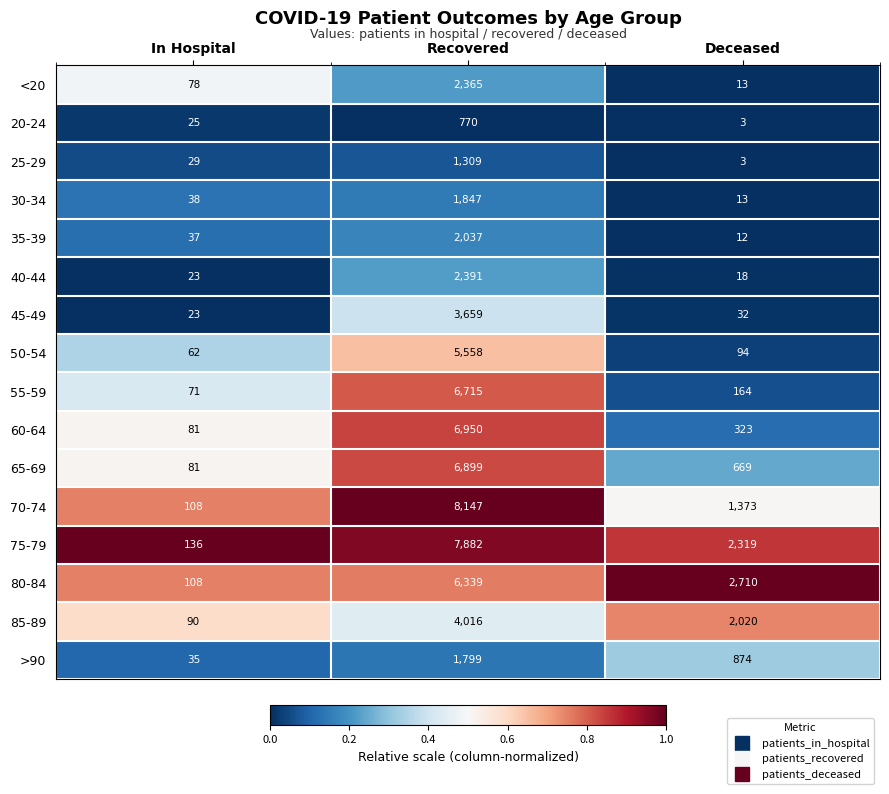

Rank the series by their maximum value, from highest to lowest.

70-74, 75-79, 60-64, 65-69, 55-59, 80-84, 50-54, 85-89, 45-49, 40-44, <20, 35-39, 30-34, >90, 25-29, 20-24